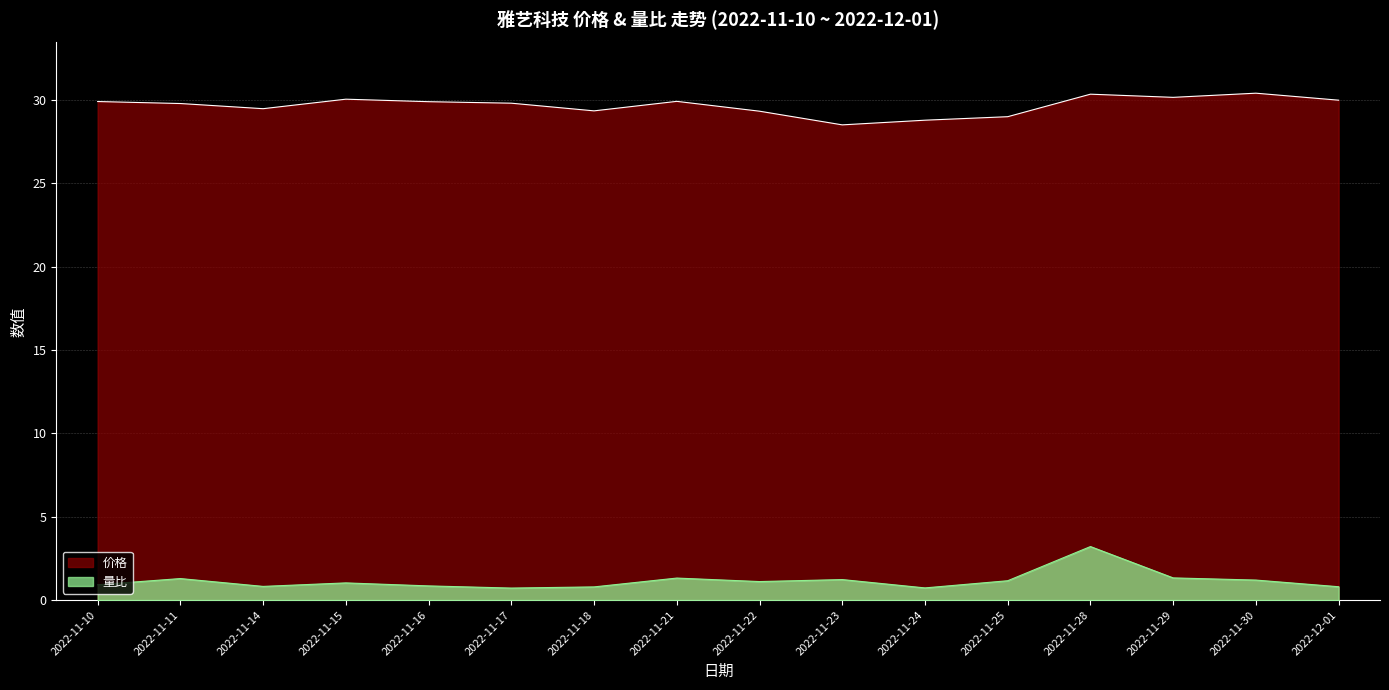

At which category does the chart reach its peak across all series?

2022-11-30